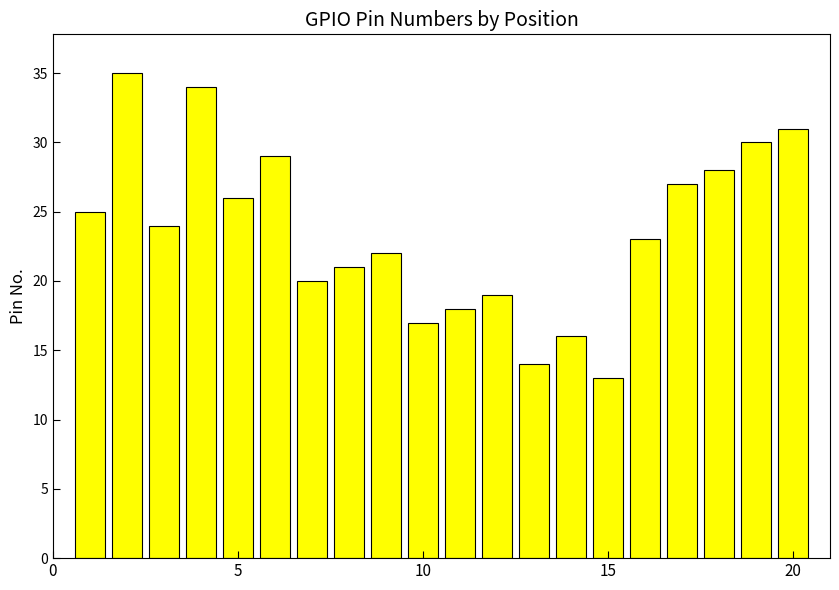

What is the sum of all values?

472